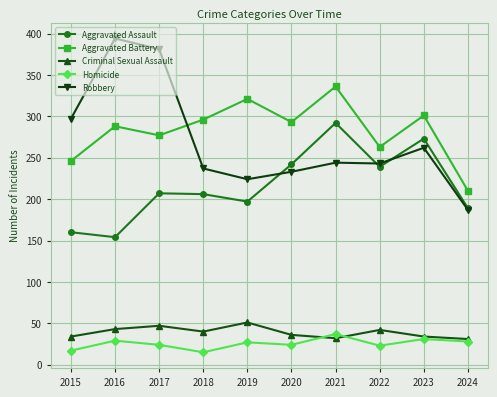

Does the chart display data point markers on the line(s)?

Yes